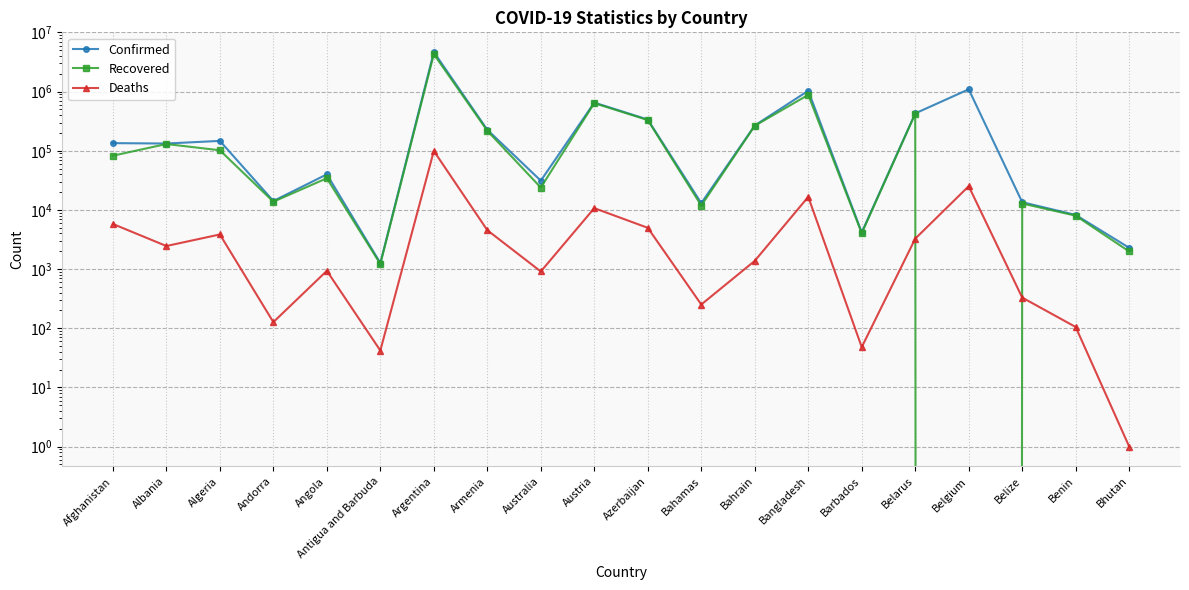

At Bahamas, list the series in order from largest to smallest.

Confirmed, Recovered, Deaths